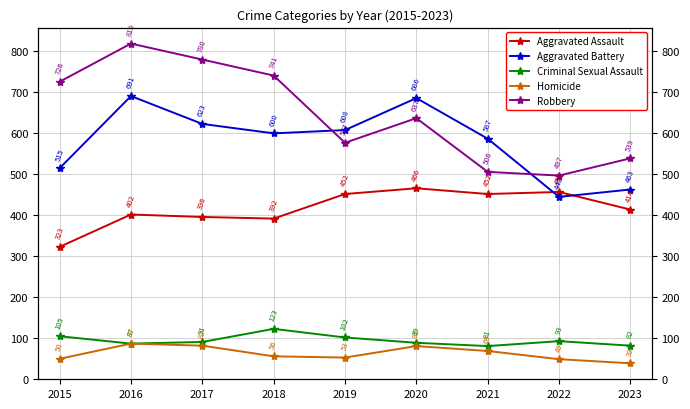

Is the value of Robbery at 2016 greater than the value of Criminal Sexual Assault at 2019?

Yes